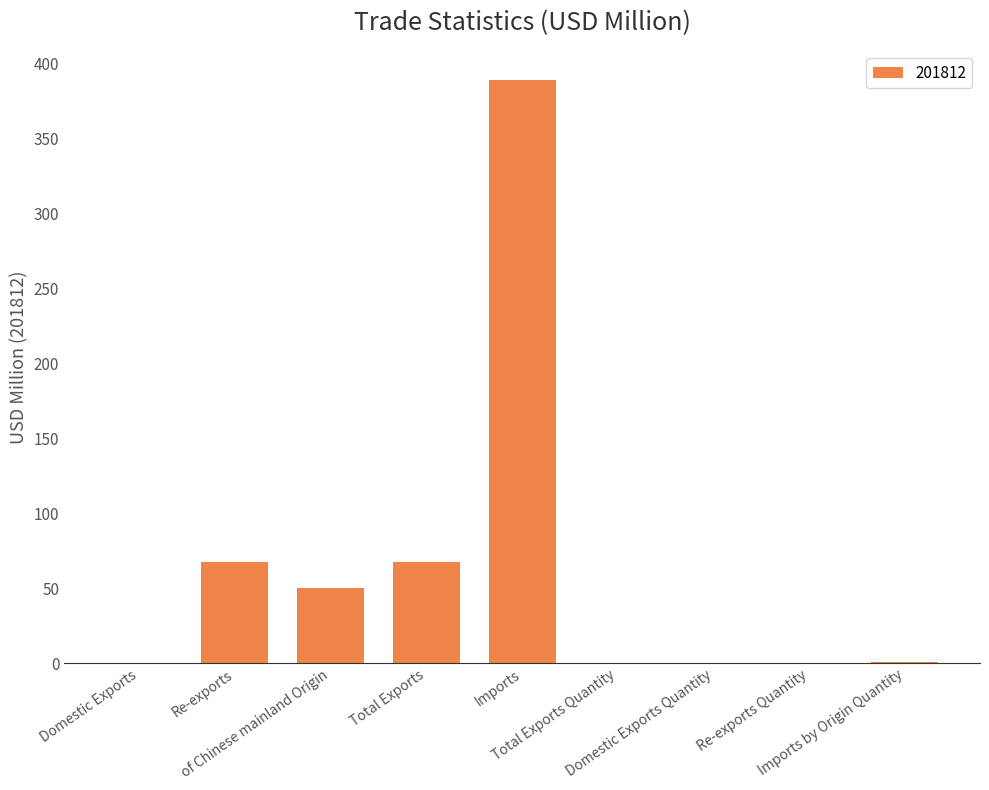

Are the bars horizontal?

No